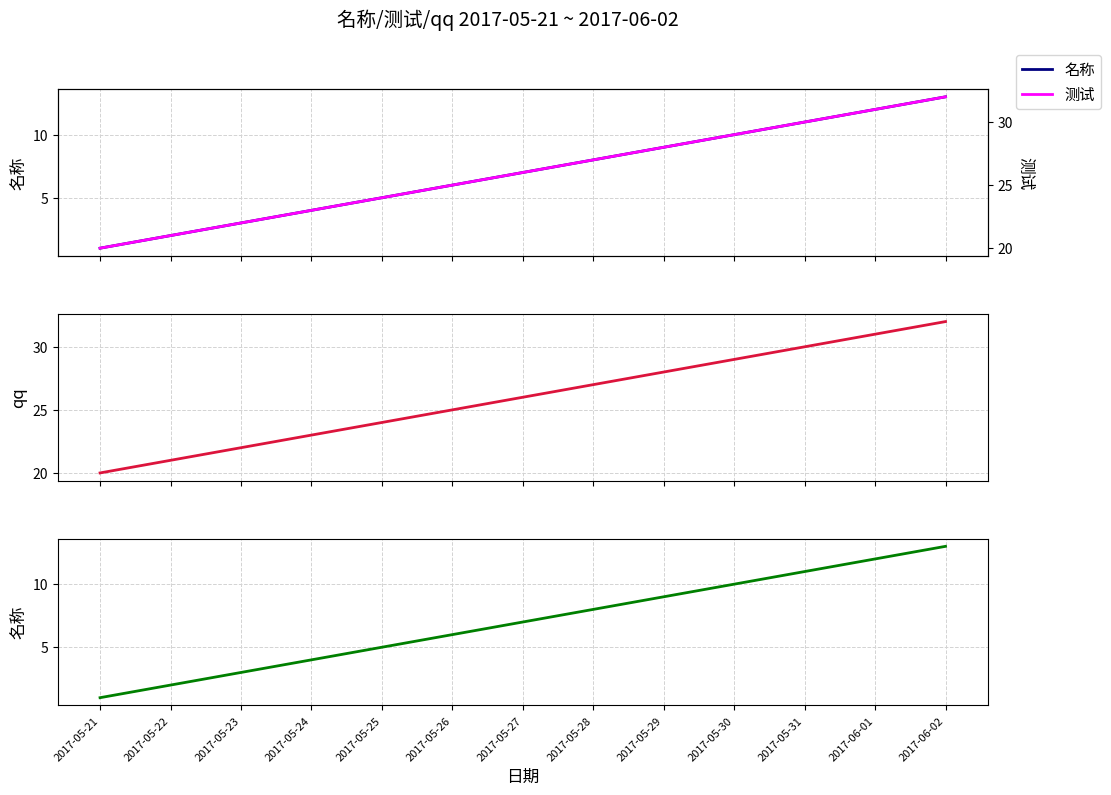

Is it true that qq equals 29 at 2017-05-30?

True